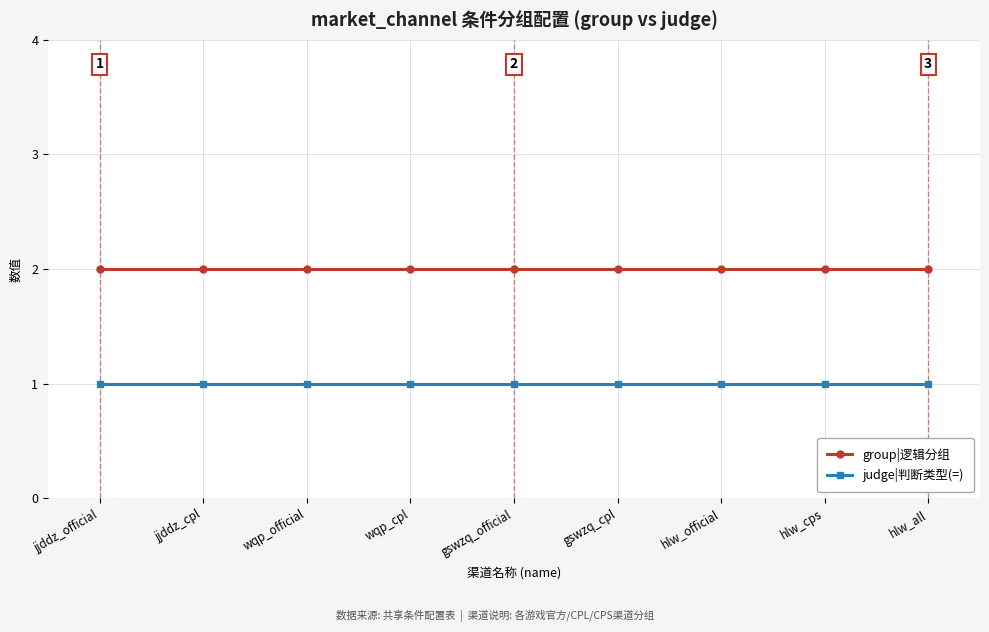

What is the total value across all series at jjddz_official?

3